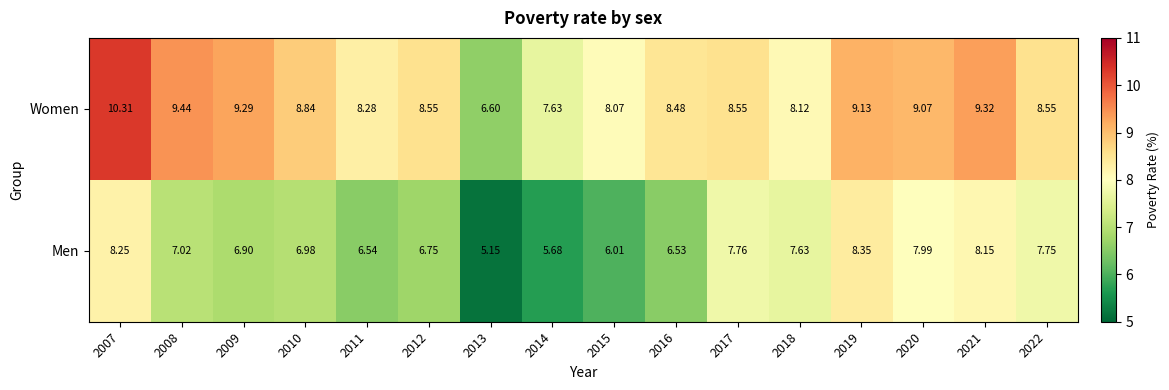

Rank the series by their average value, from lowest to highest.

Men, Women